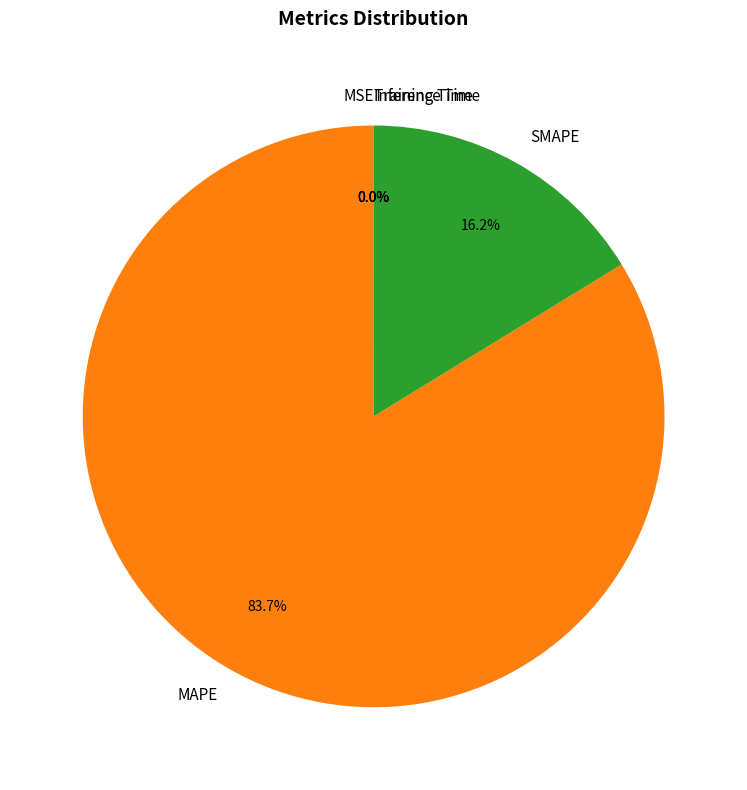

Which slice is the largest?

MAPE